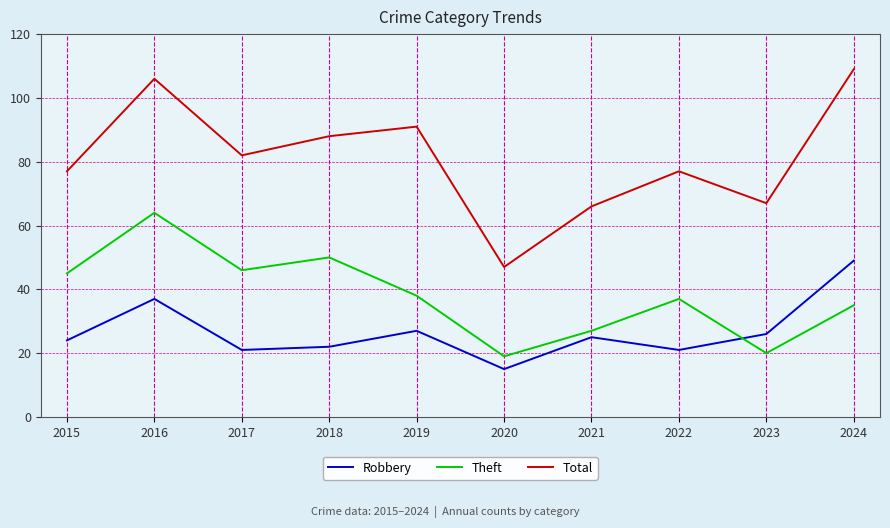

Is it true that Theft equals 37 at 2022?

True